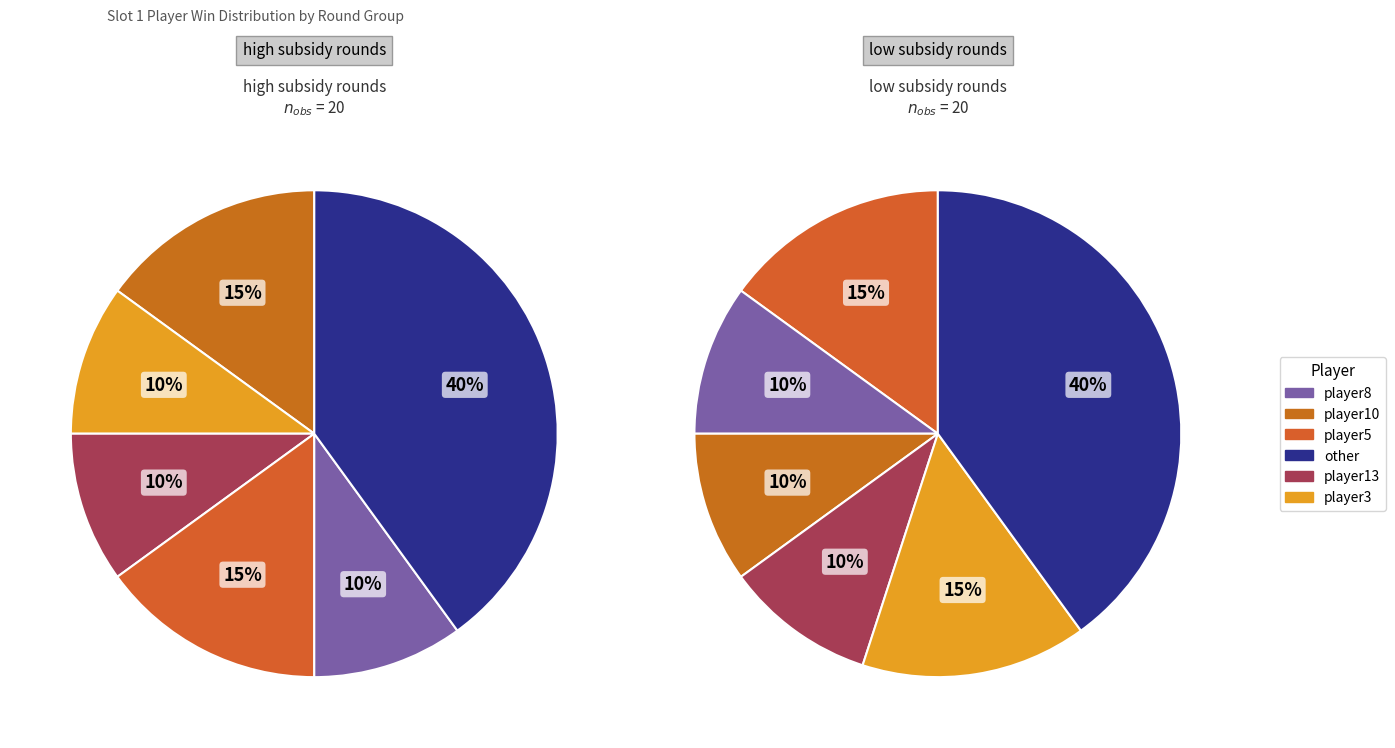

Is it true that 7 is 9% of the pie?

False